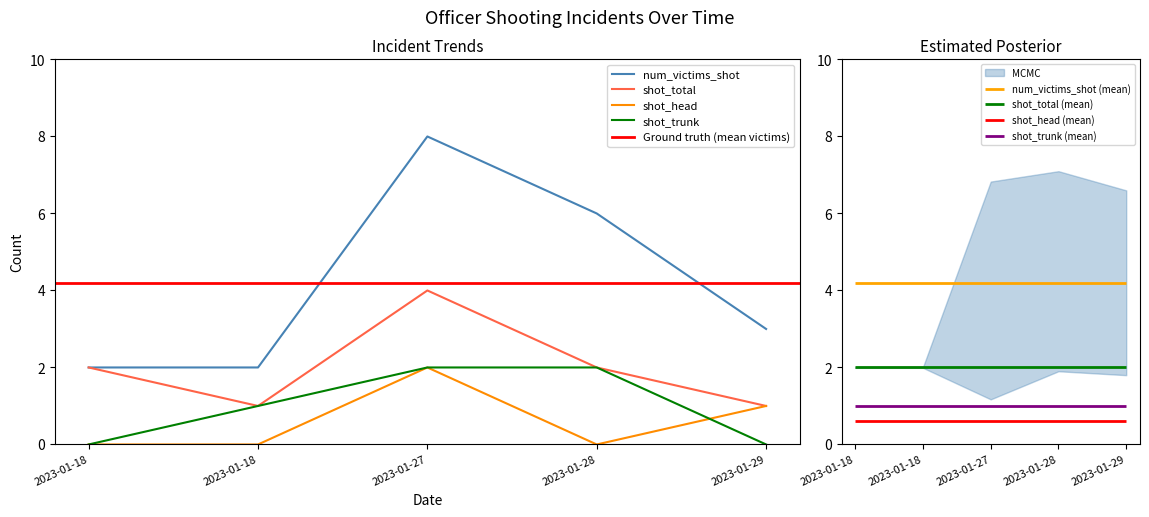

What is the difference between the shot_total values at 2023-01-29 and 2023-01-28?

1